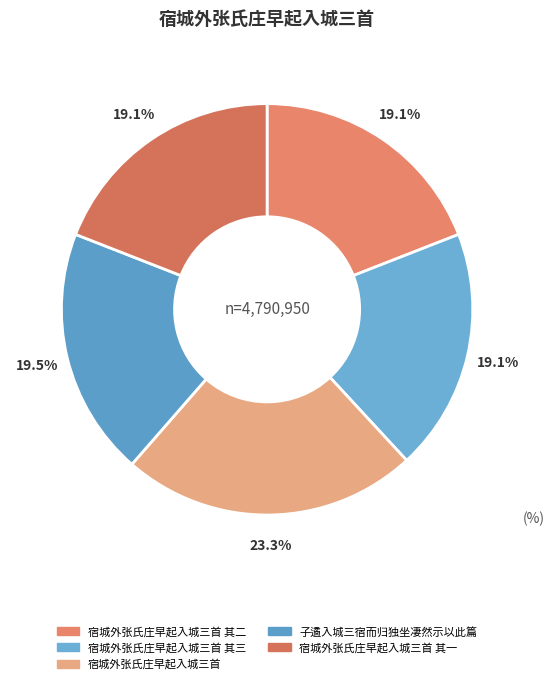

Which category has the smallest portion of the pie?

宿城外张氏庄早起入城三首 其三